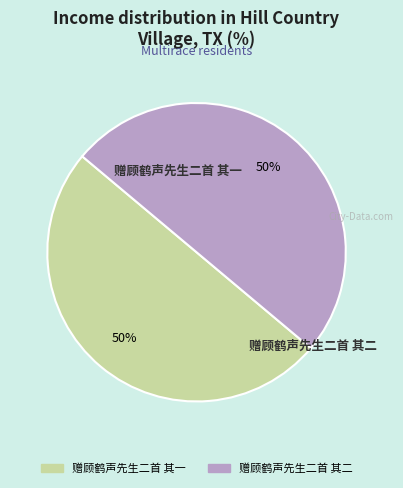

The 赠顾鹤声先生二首 其一 slice represents 61% of the pie. True or false?

False